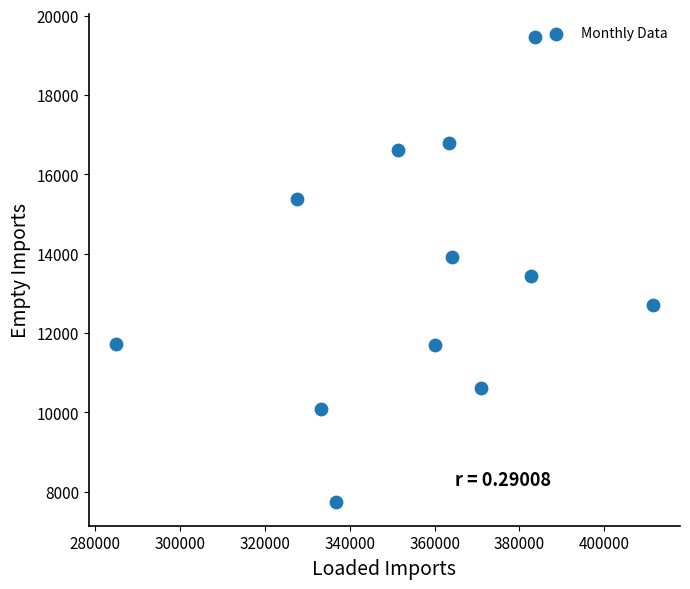

What is the average Y value?

13346.2